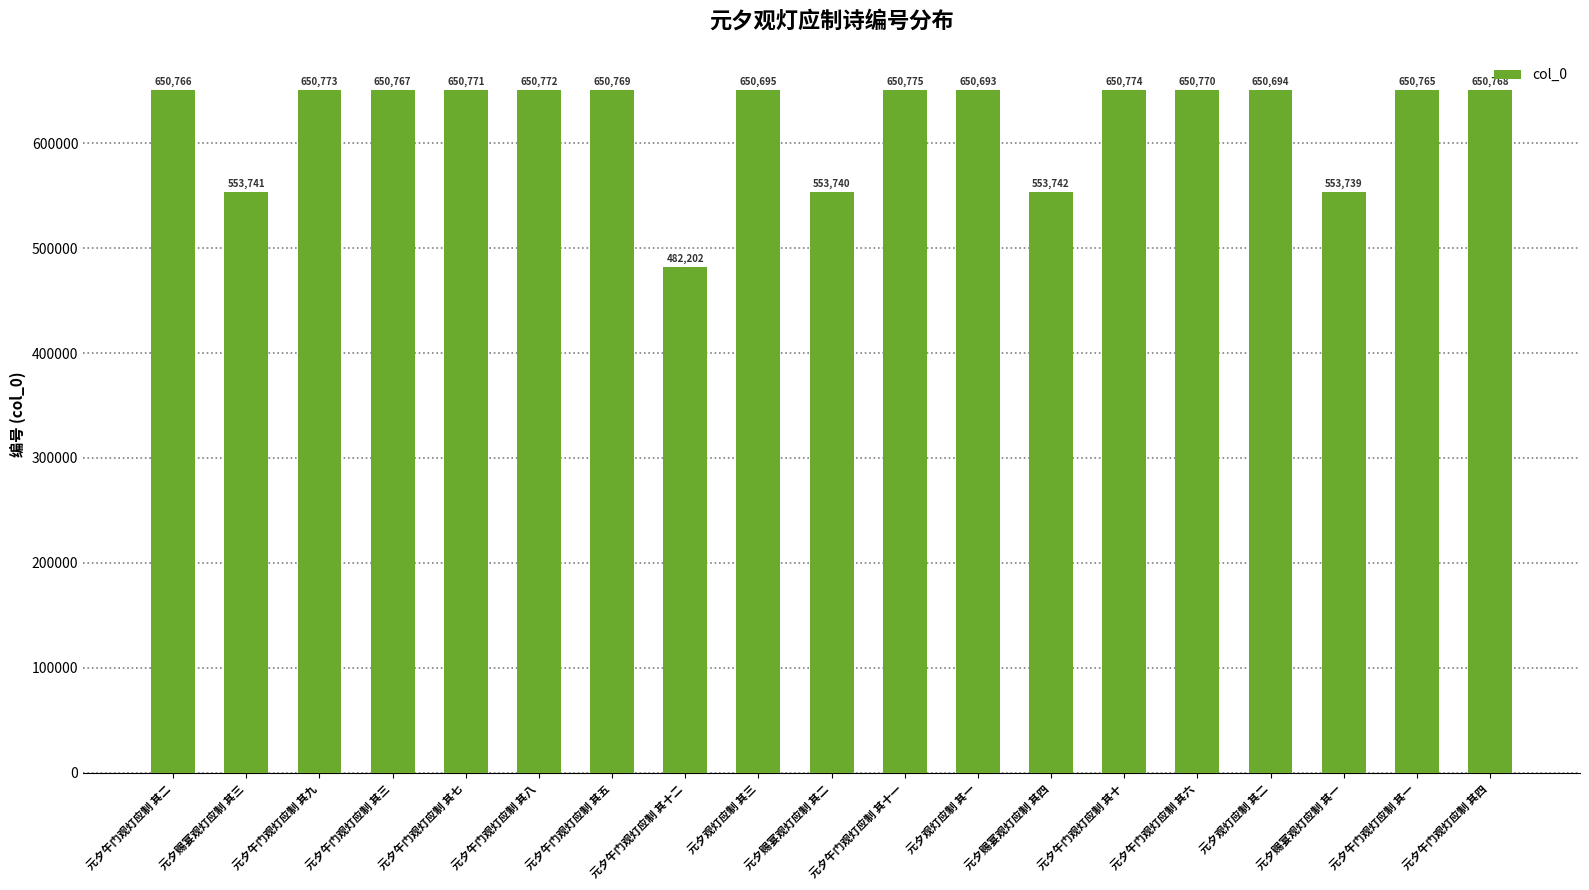

What is the maximum value shown in the chart?

650775